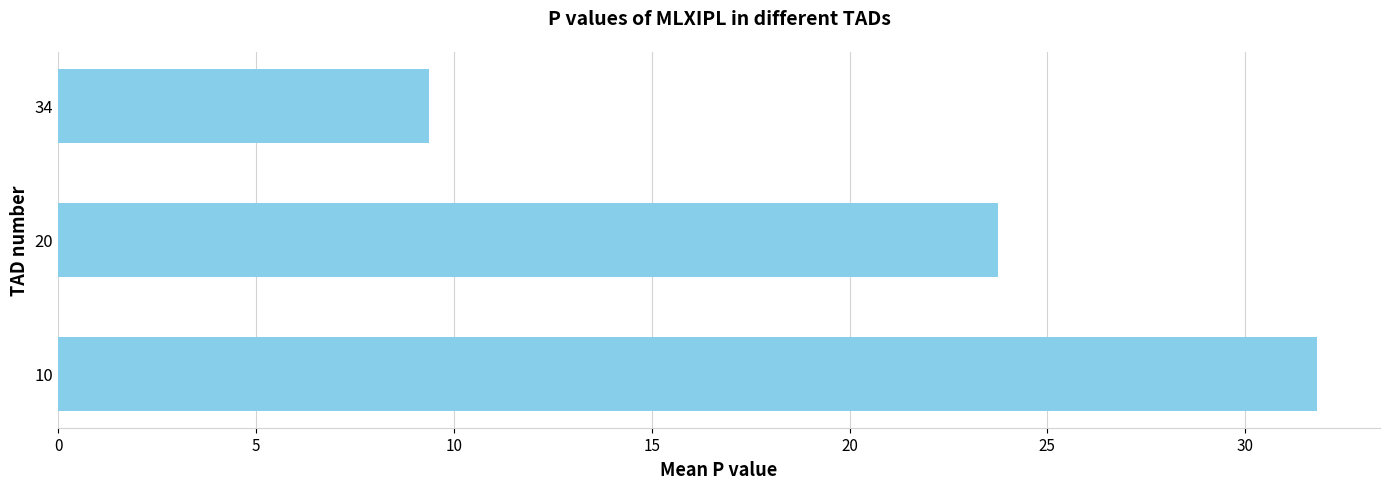

What is the difference between the maximum and second lowest values?

8.1